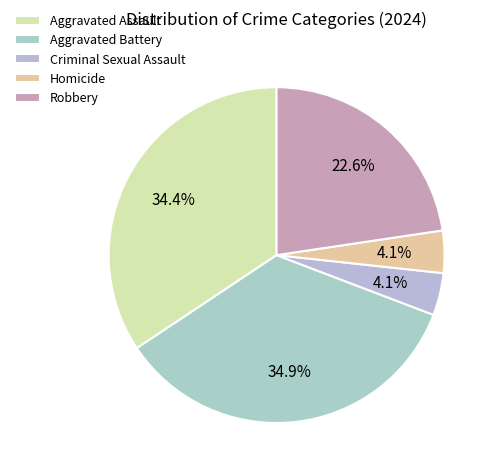

Between Criminal Sexual Assault and Robbery, which is larger?

Robbery